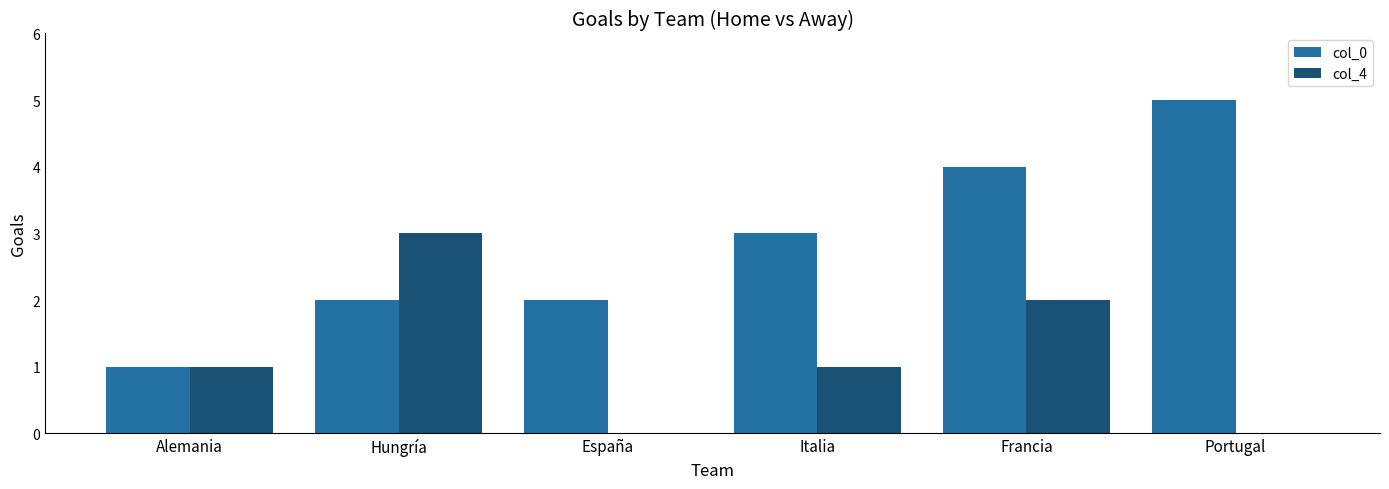

What is the maximum value shown in the chart?

5